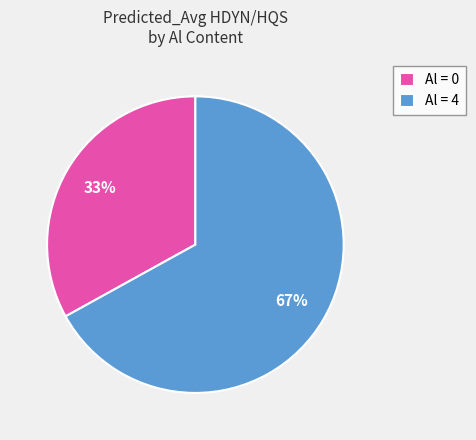

Count the number of slices in the pie.

2